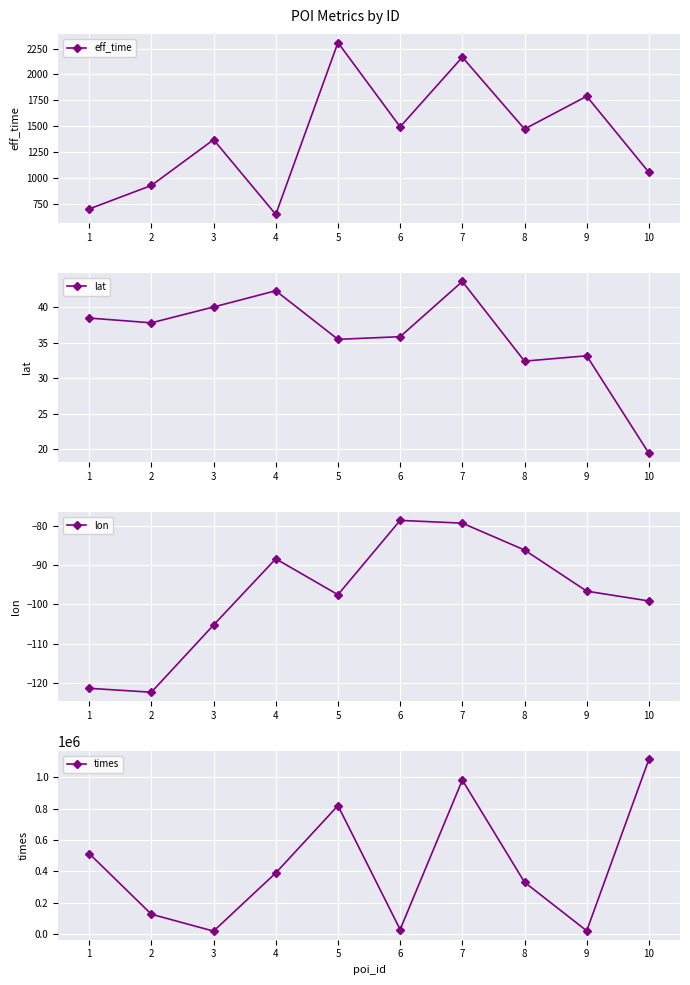

True or false: eff_time and lon intersect in this chart.

False